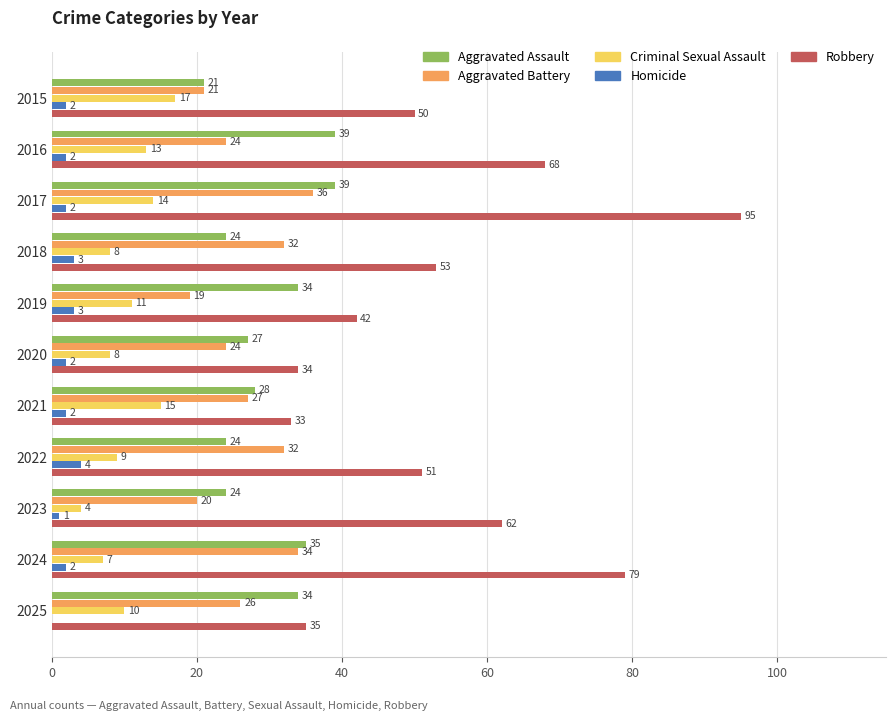

Count the number of data series in this chart.

5